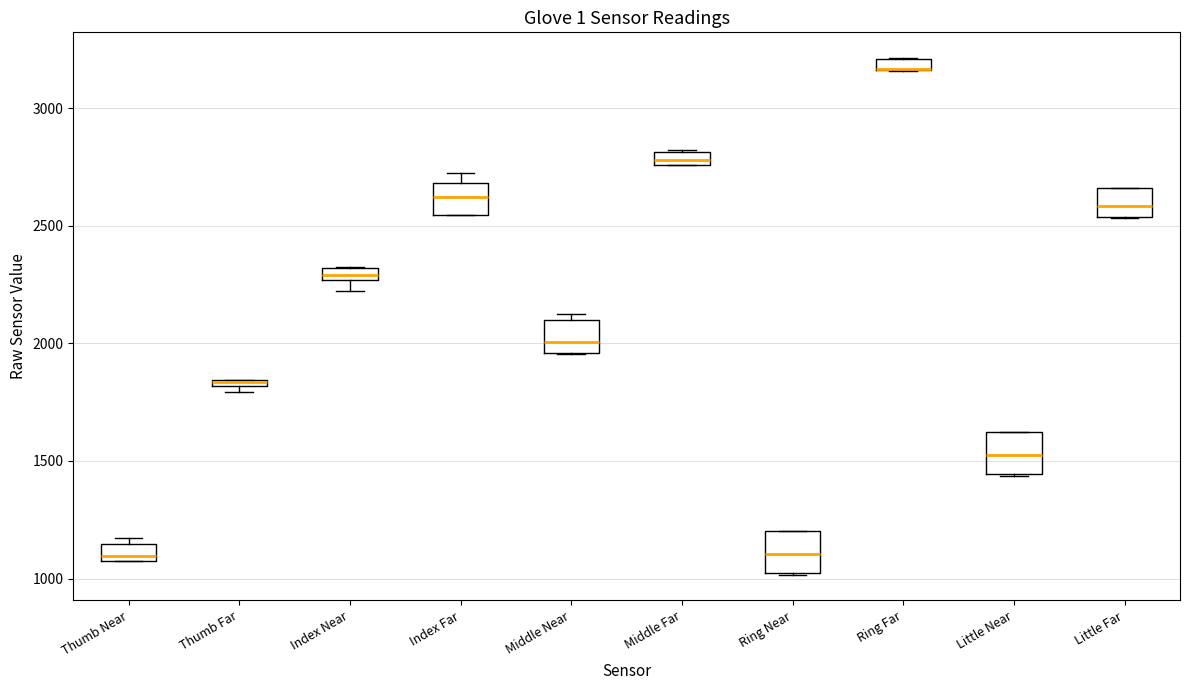

Where is the lower edge of the box for Little Far on the y-axis? The values are not printed on the chart, so give them approximately, as read against the axis.

2550